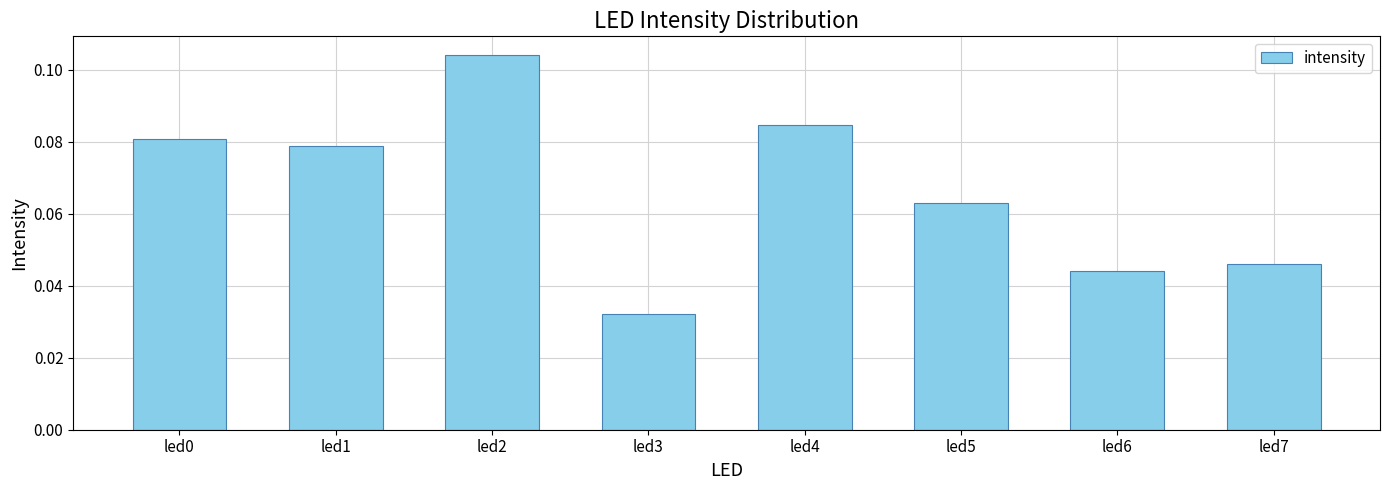

What is the sum of all values?

0.5